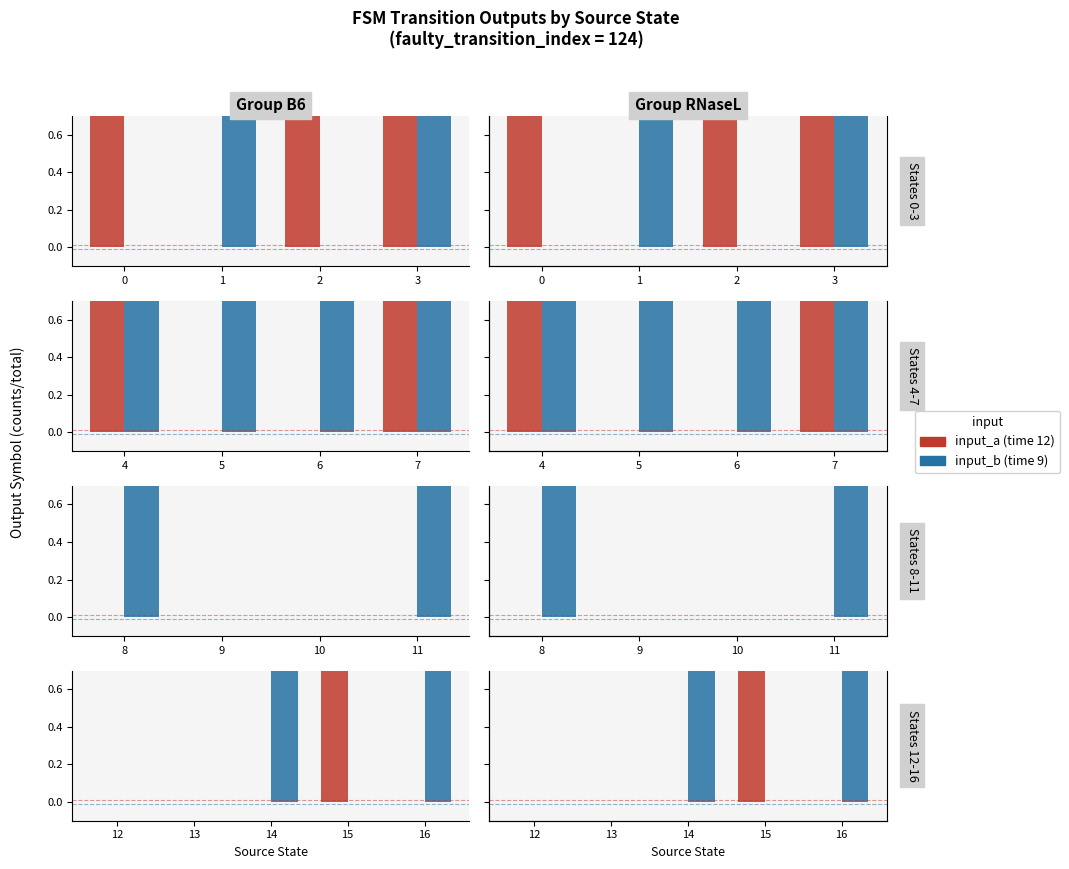

List the series in order of their overall mean, highest first.

input_b, input_a